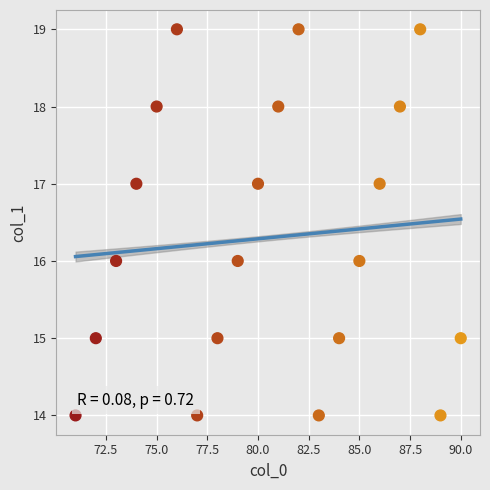

What is the range of X values (max minus min)?

19